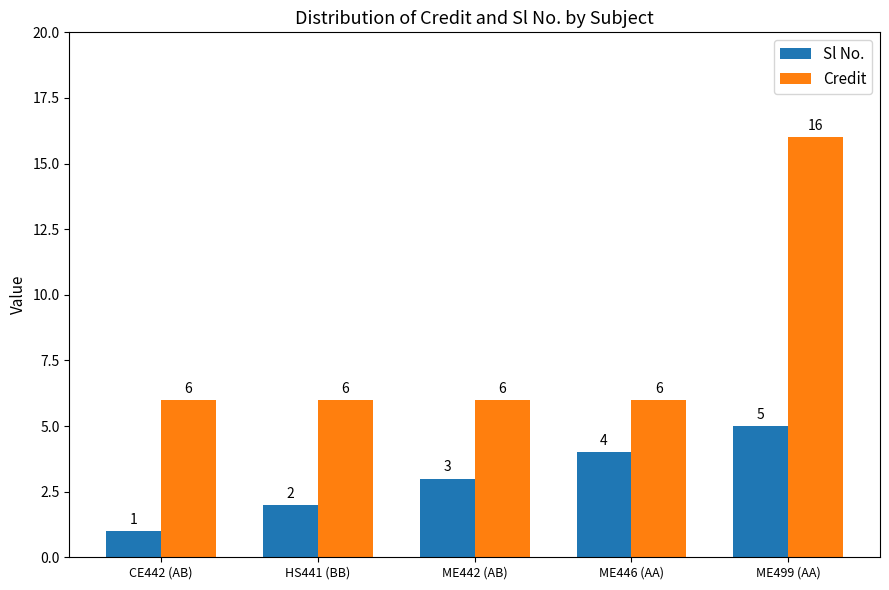

What is the label of the 4th bar from the right?

HS441 (BB)